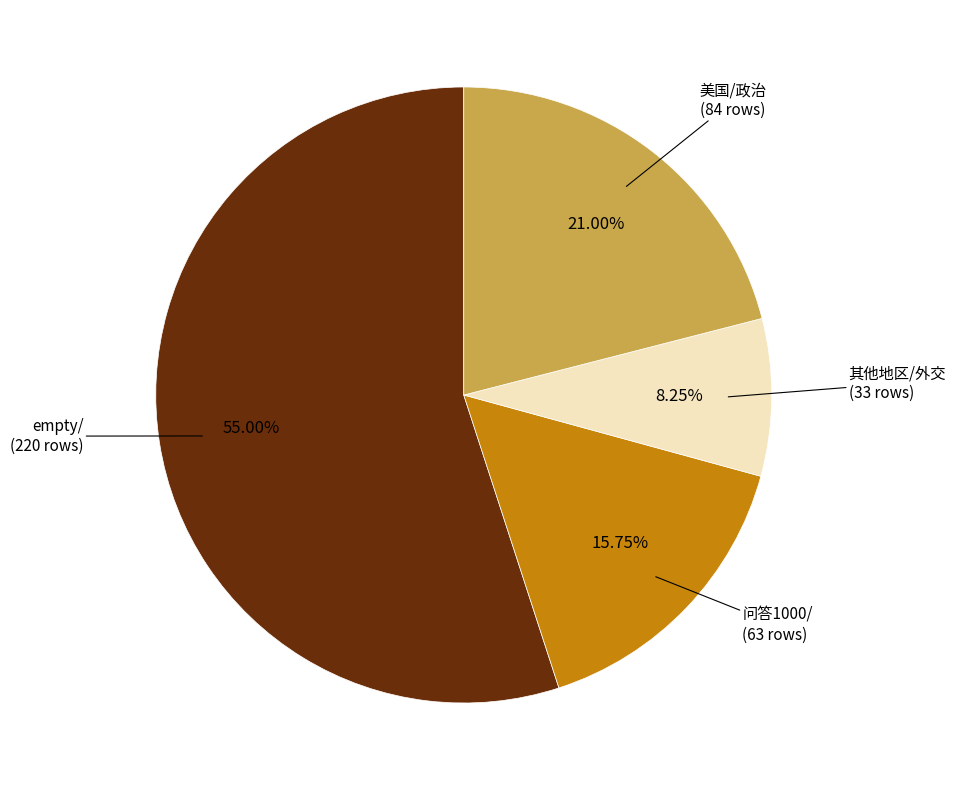

To the nearest percent, what is the average slice percentage?

25%